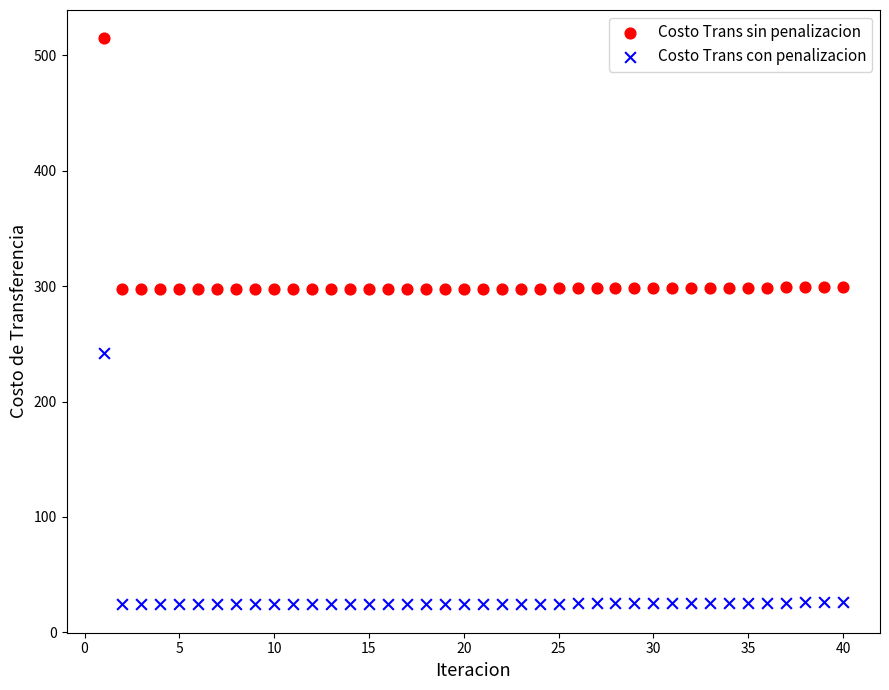

Which series reaches the minimum Y coordinate?

Costo Trans con penalizacion